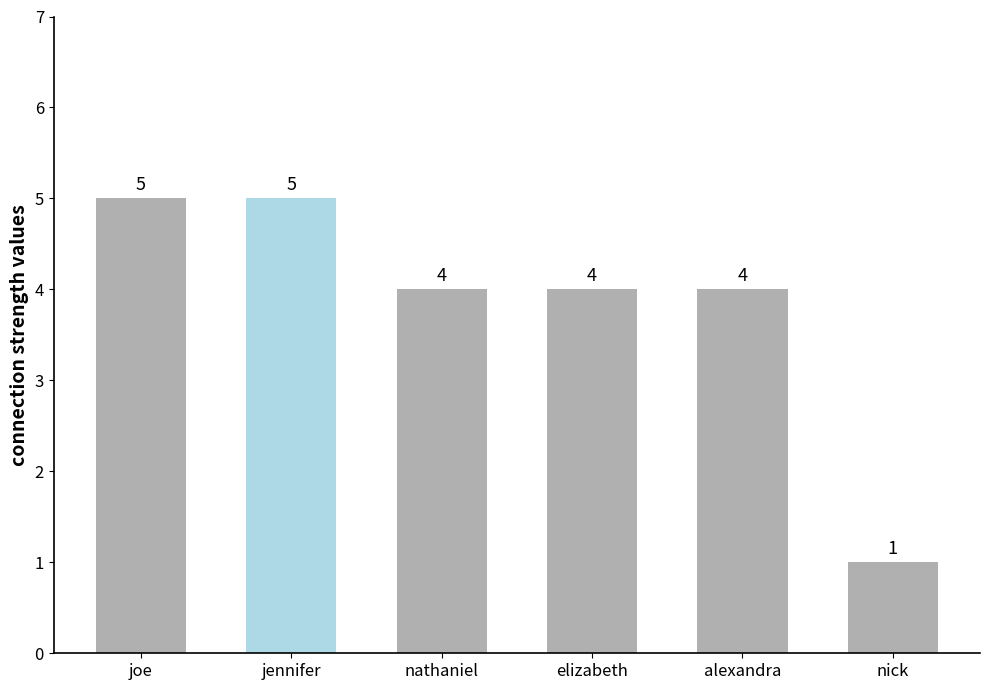

Reading left to right, list all the values displayed in this chart.

5	5	4	4	4	1